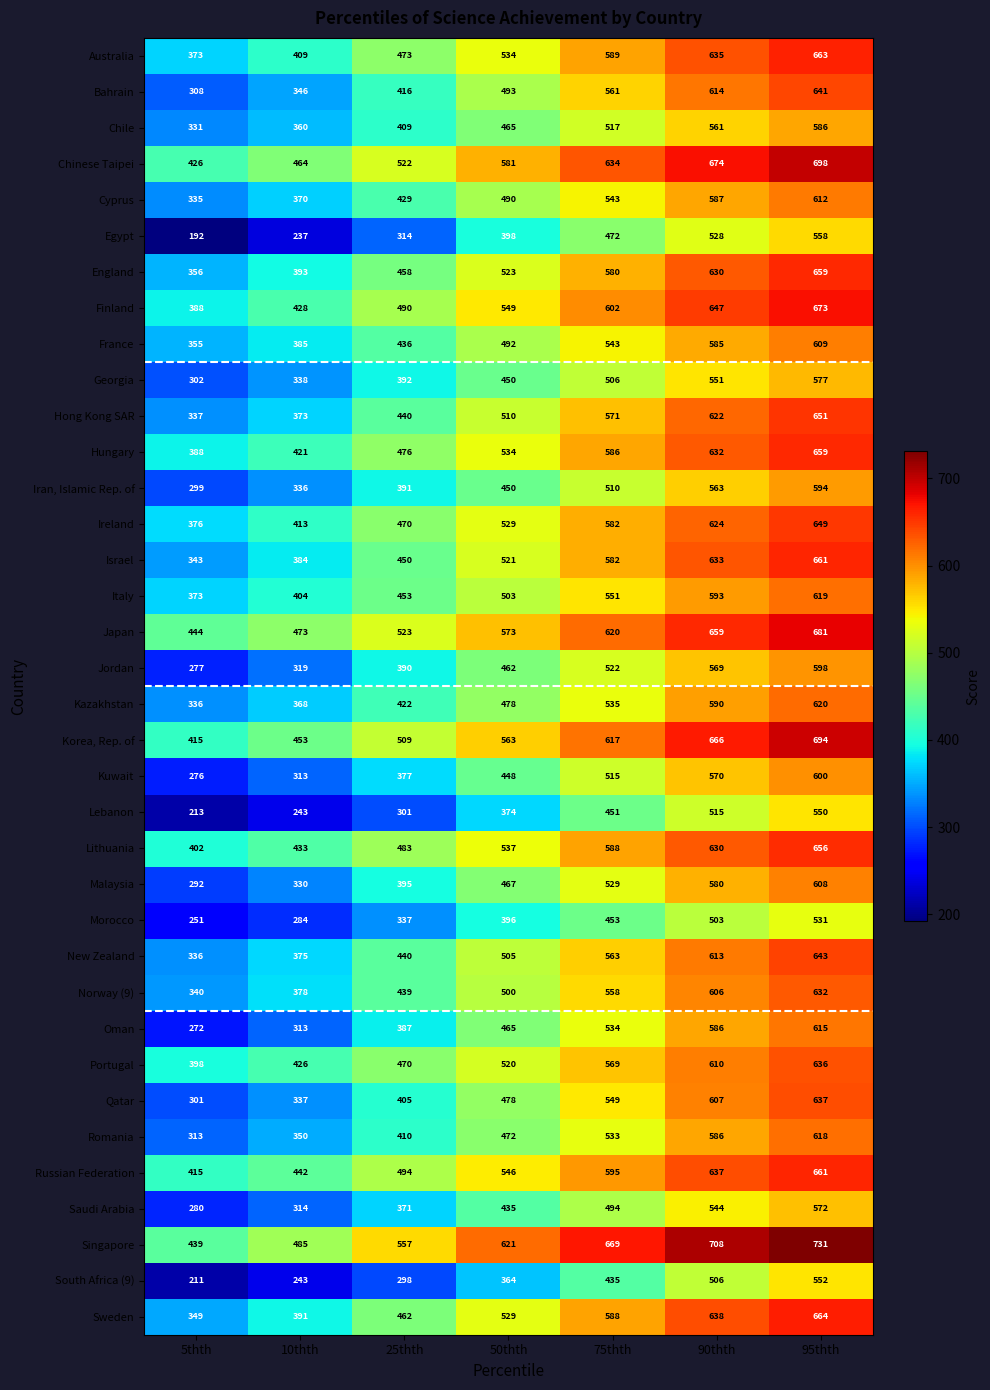

What is the total value across all series at 5thth?

12042